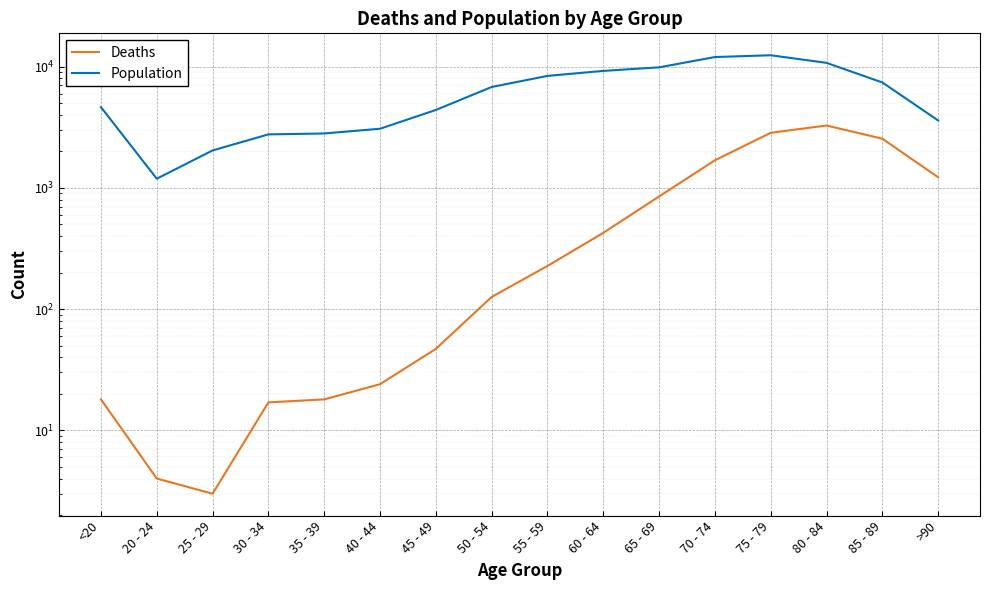

Reading left to right, transcribe all the data shown in this chart.

Deaths: 18	4	3	17	18	24	47	126	227	426	850	1690	2848	3273	2548	1224
Population: 4641	1191	2038	2765	2814	3078	4396	6803	8400	9236	9883	12018	12434	10764	7417	3604